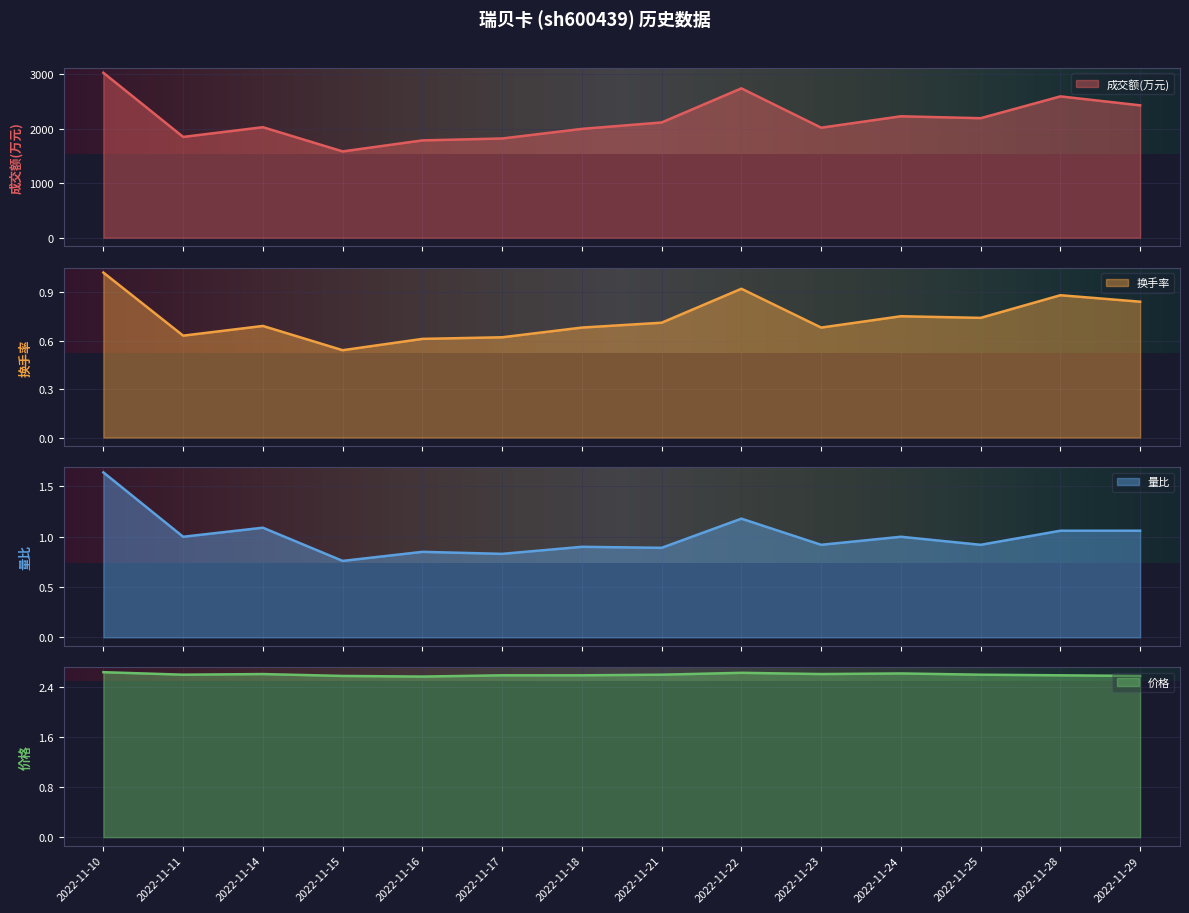

True or false: 成交额(万元) and 换手率 cross at least once.

False